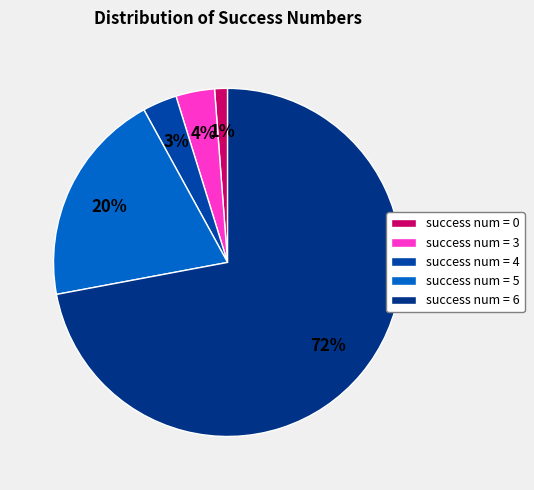

How many segments does this pie chart have?

5